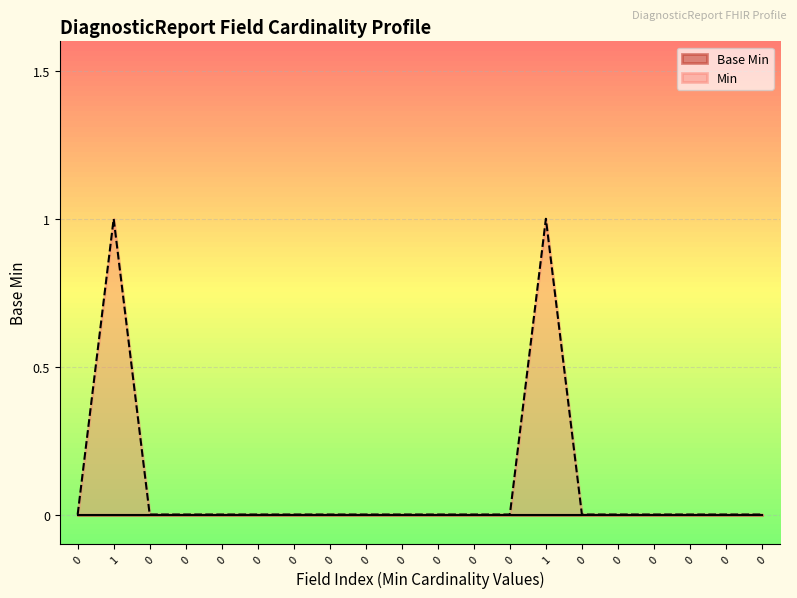

The chart shows a value of 1 at 0. True or false?

False